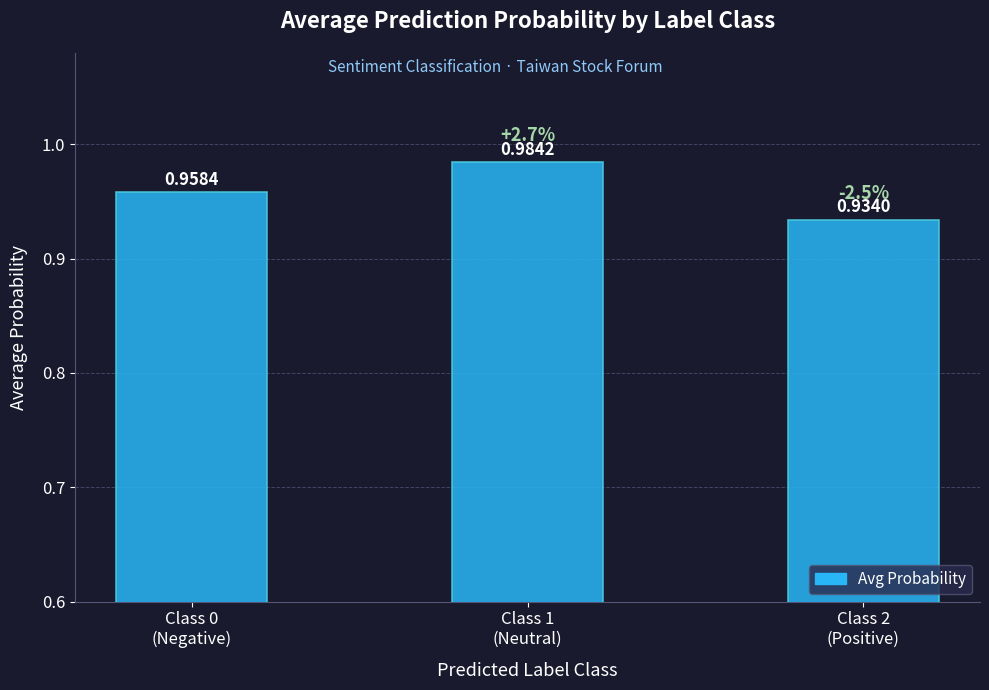

Rank the categories by value from highest to lowest.

Class 1
(Neutral), Class 0
(Negative), Class 2
(Positive)